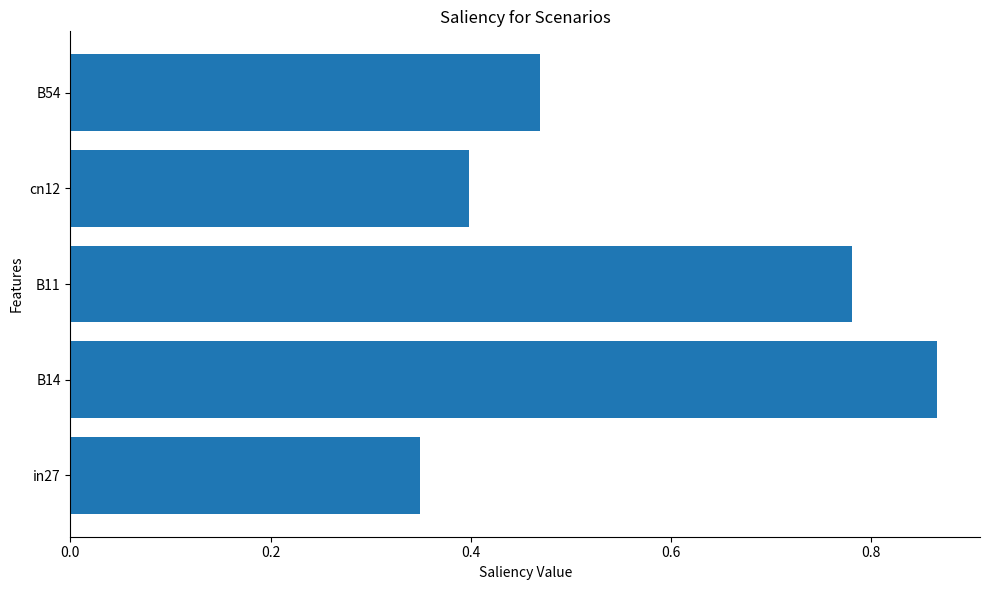

At which label is the value closest to 0?

in27